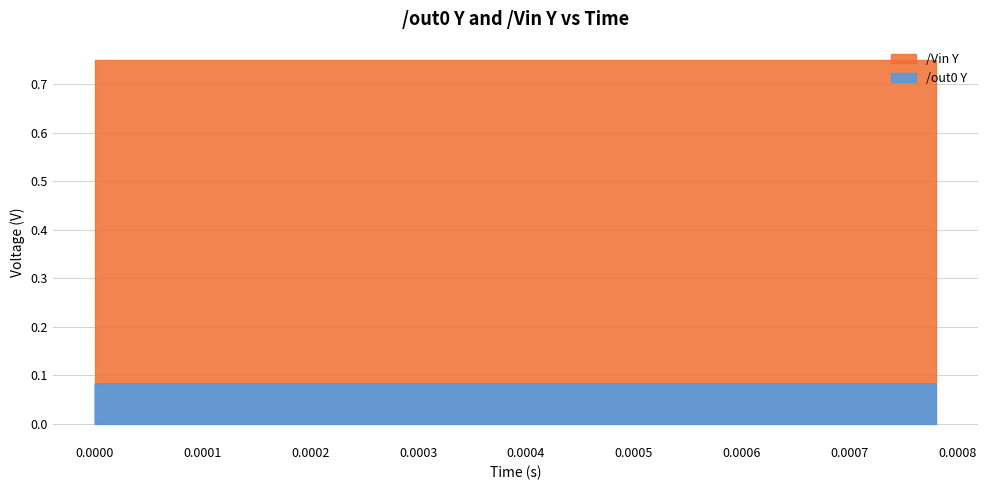

Reading right to left, transcribe all the data shown in this chart.

x: 0.0	0.0	0.0	0.0	0.0	0.0	0.0	0.0	0.0	0.0	0.0	0.0	0.0	0.0	0.0	0.0	0.0	0.0	0.0	0.0	0.0	0.0	0.0	0.0	0.0	0.0	0.0	0.0	0.0	0.0	0.0	0.0	0.0	0.0	0.0	0.0	0.0	0.0	0.0	0.0
out0_Y: 0.1	0.1	0.1	0.1	0.1	0.1	0.1	0.1	0.1	0.1	0.1	0.1	0.1	0.1	0.1	0.1	0.1	0.1	0.1	0.1	0.1	0.1	0.1	0.1	0.1	0.1	0.1	0.1	0.1	0.1	0.1	0.1	0.1	0.1	0.1	0.1	0.1	0.1	0.1	0.1
Vin_Y: 0.8	0.8	0.8	0.8	0.8	0.8	0.8	0.8	0.8	0.8	0.8	0.8	0.8	0.8	0.8	0.8	0.8	0.8	0.8	0.8	0.8	0.8	0.8	0.8	0.8	0.8	0.8	0.8	0.8	0.8	0.8	0.8	0.8	0.8	0.8	0.8	0.8	0.8	0.8	0.8